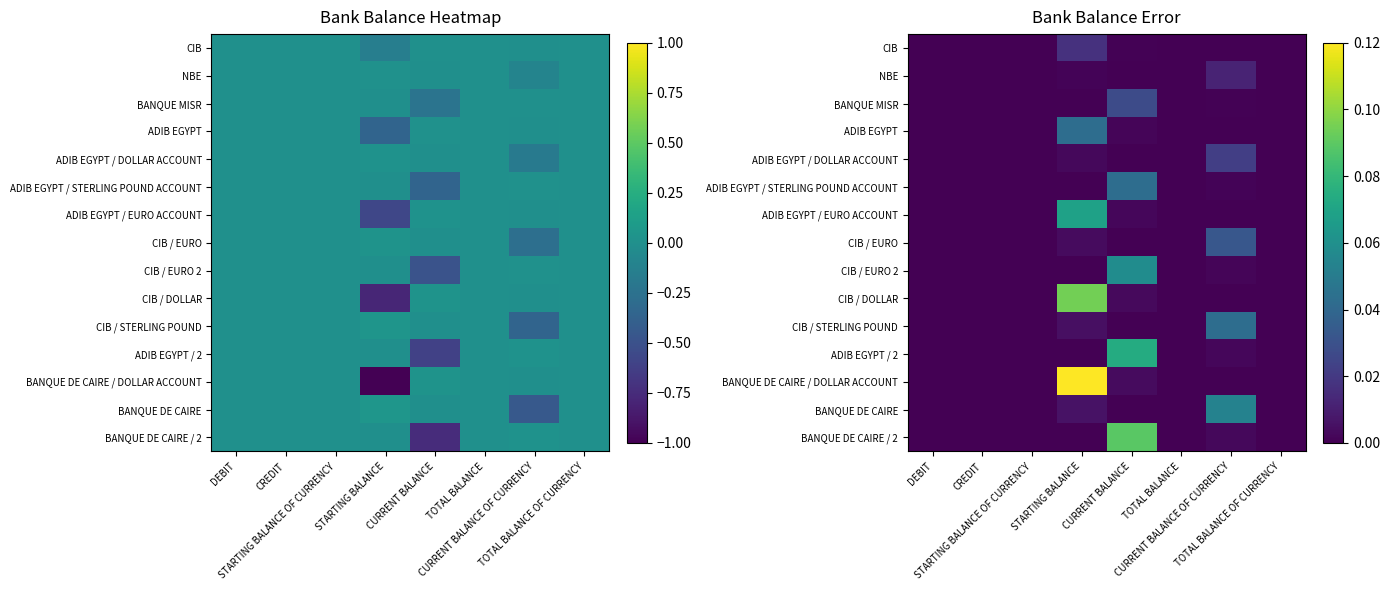

Between CREDIT and CURRENT BALANCE OF CURRENCY, which series saw the biggest shift?

BANQUE DE CAIRE